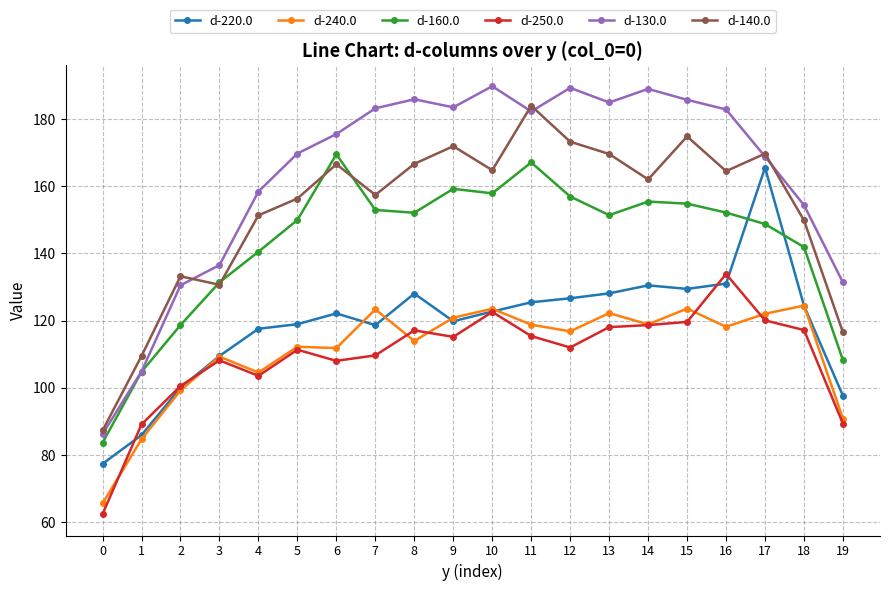

Where is the first local minimum for d-220.0?

7